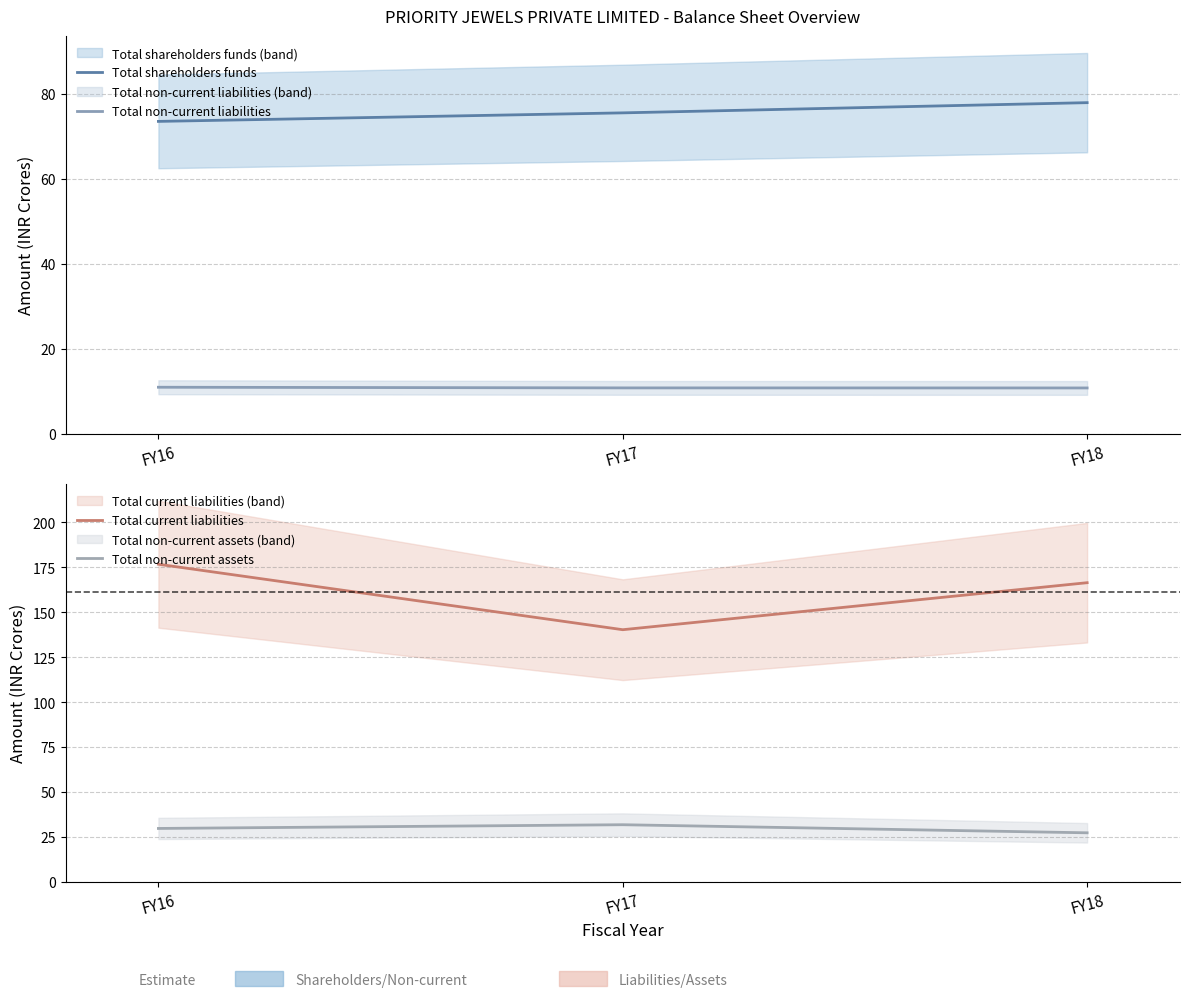

List the labels in order of Total non-current liabilities value, largest first.

FY16, FY17, FY18